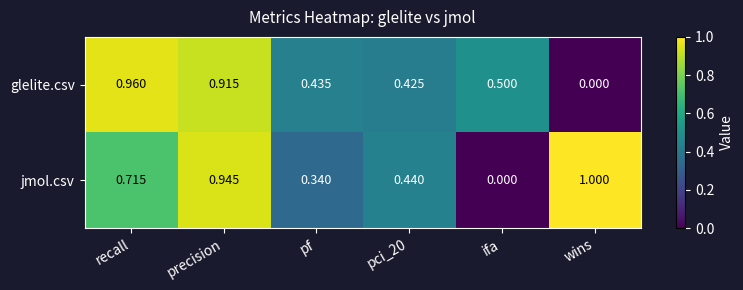

Which series changed the most between precision and pci_20?

jmol.csv